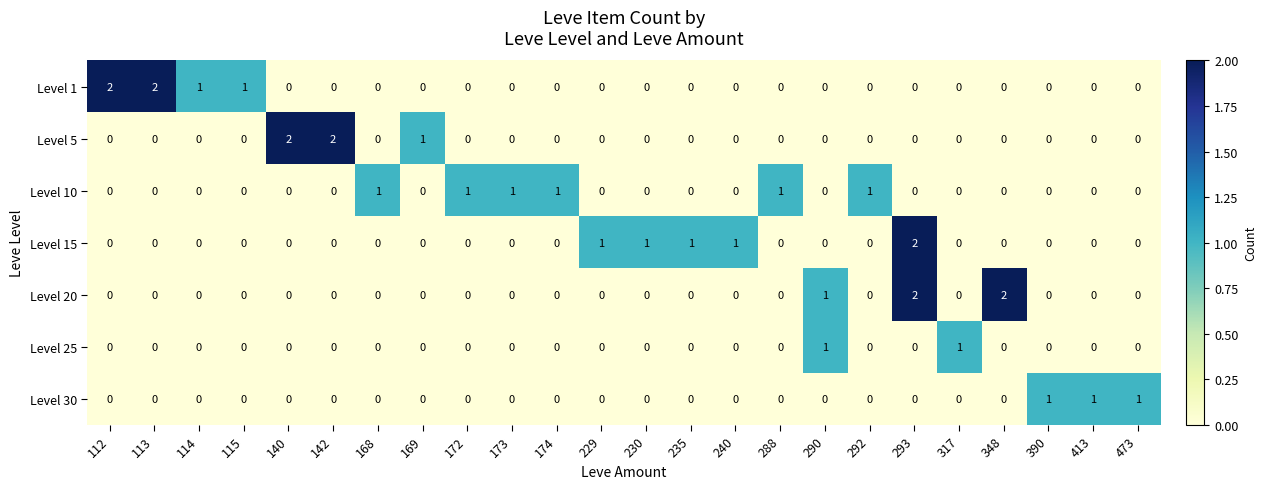

What is the sum of all Level 5 values?

5